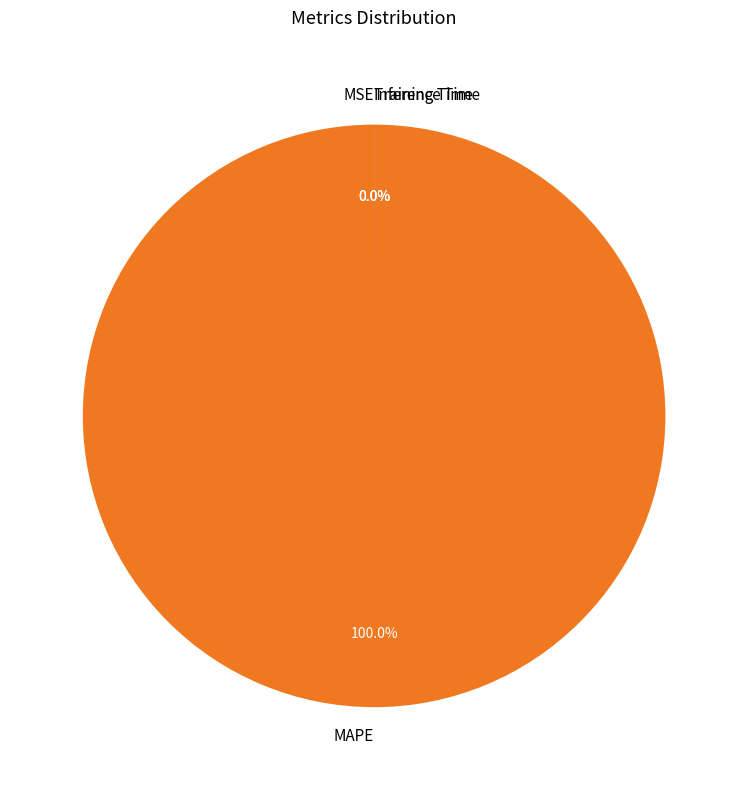

Do MSE and MAPE together represent more than half of the pie?

Yes